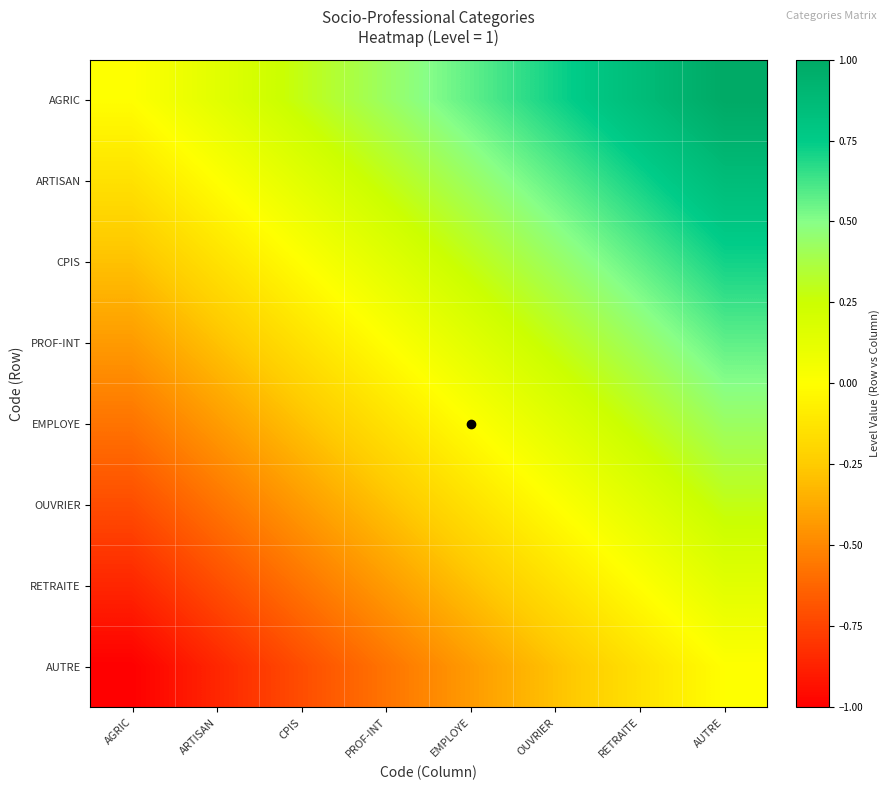

Rank the series by their maximum value, from highest to lowest.

AGRIC, ARTISAN, CPIS, PROF-INT, EMPLOYE, OUVRIER, RETRAITE, AUTRE